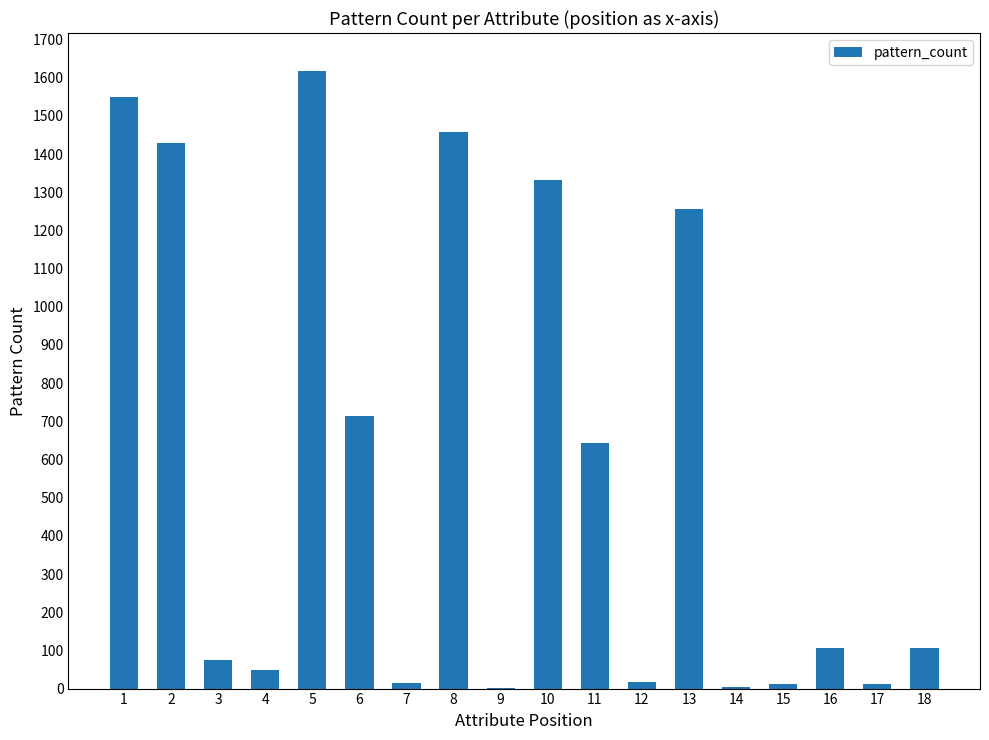

What is the greatest value displayed?

1617